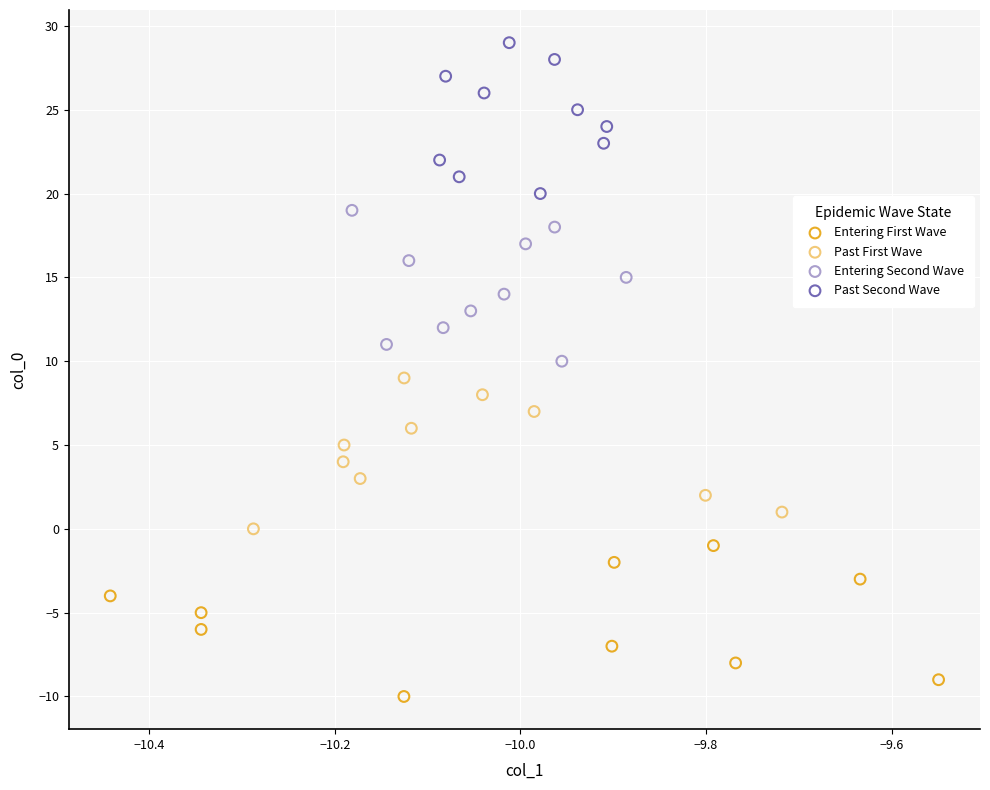

What are all the series names shown in the legend?

Entering First Wave, Past First Wave, Entering Second Wave, Past Second Wave